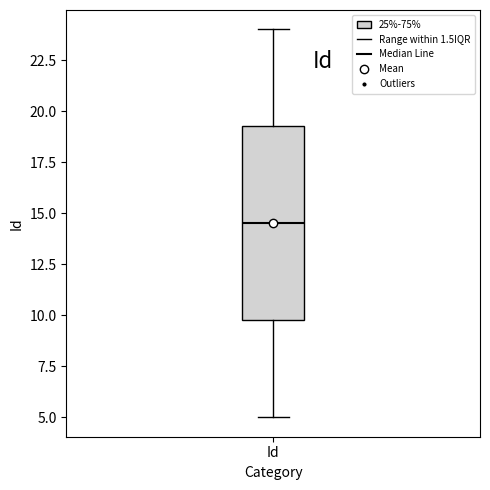

Read this box plot against the y-axis: the position of the median line, the range covered by the box, and the ends of both whiskers. The values are not printed on the chart, so give them approximately, as read against the axis.

median 14.5, box 10.0 to 19.5, whiskers 5.0 to 24.0